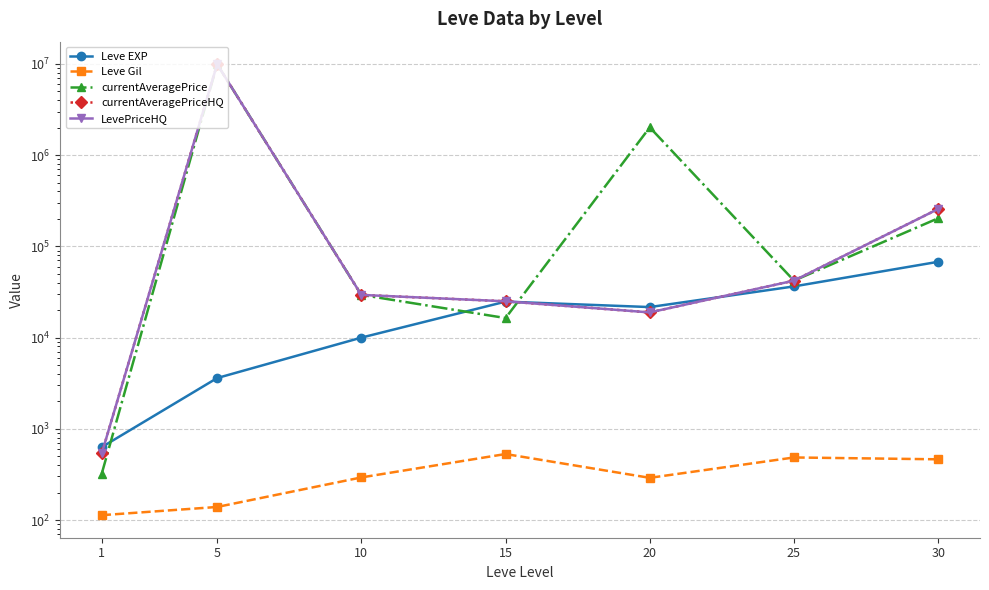

How many times do LevePriceHQ and currentAveragePrice cross each other?

1